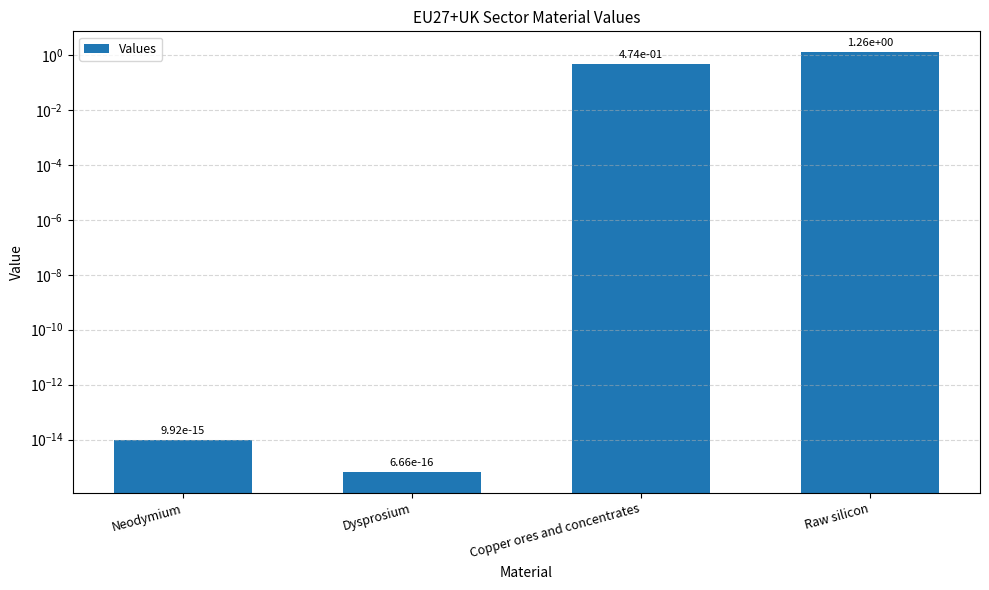

The value at Copper ores and concentrates is 0.5. True or false?

True